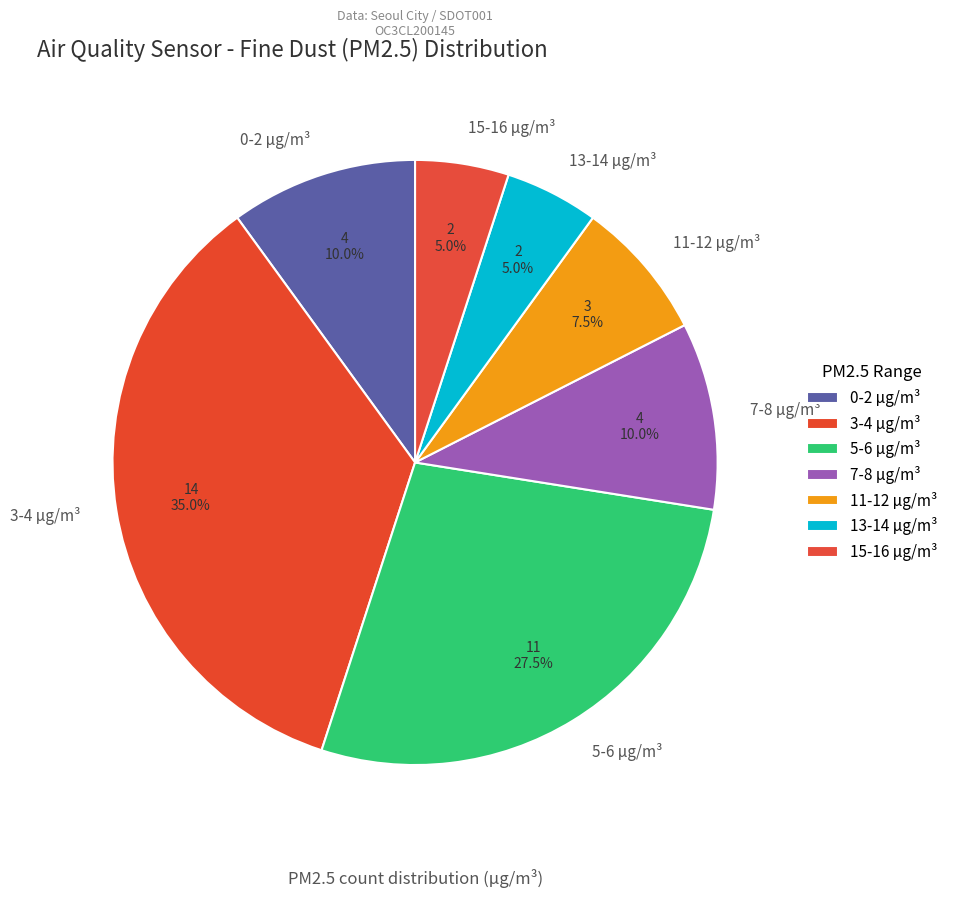

What percentage is NOT represented by 11-12 μg/m³?

92.5%